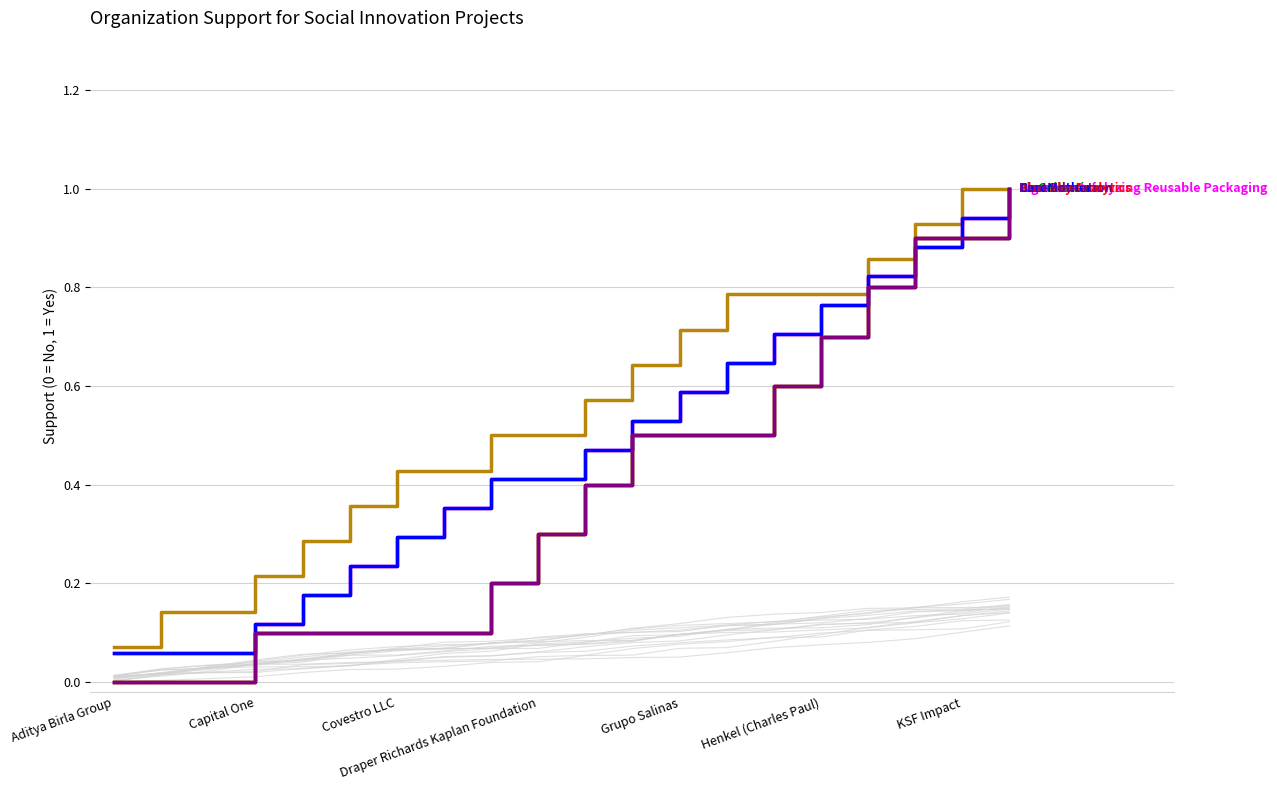

Which category has the lowest value in the BioCellection series?

Aditya Birla Group